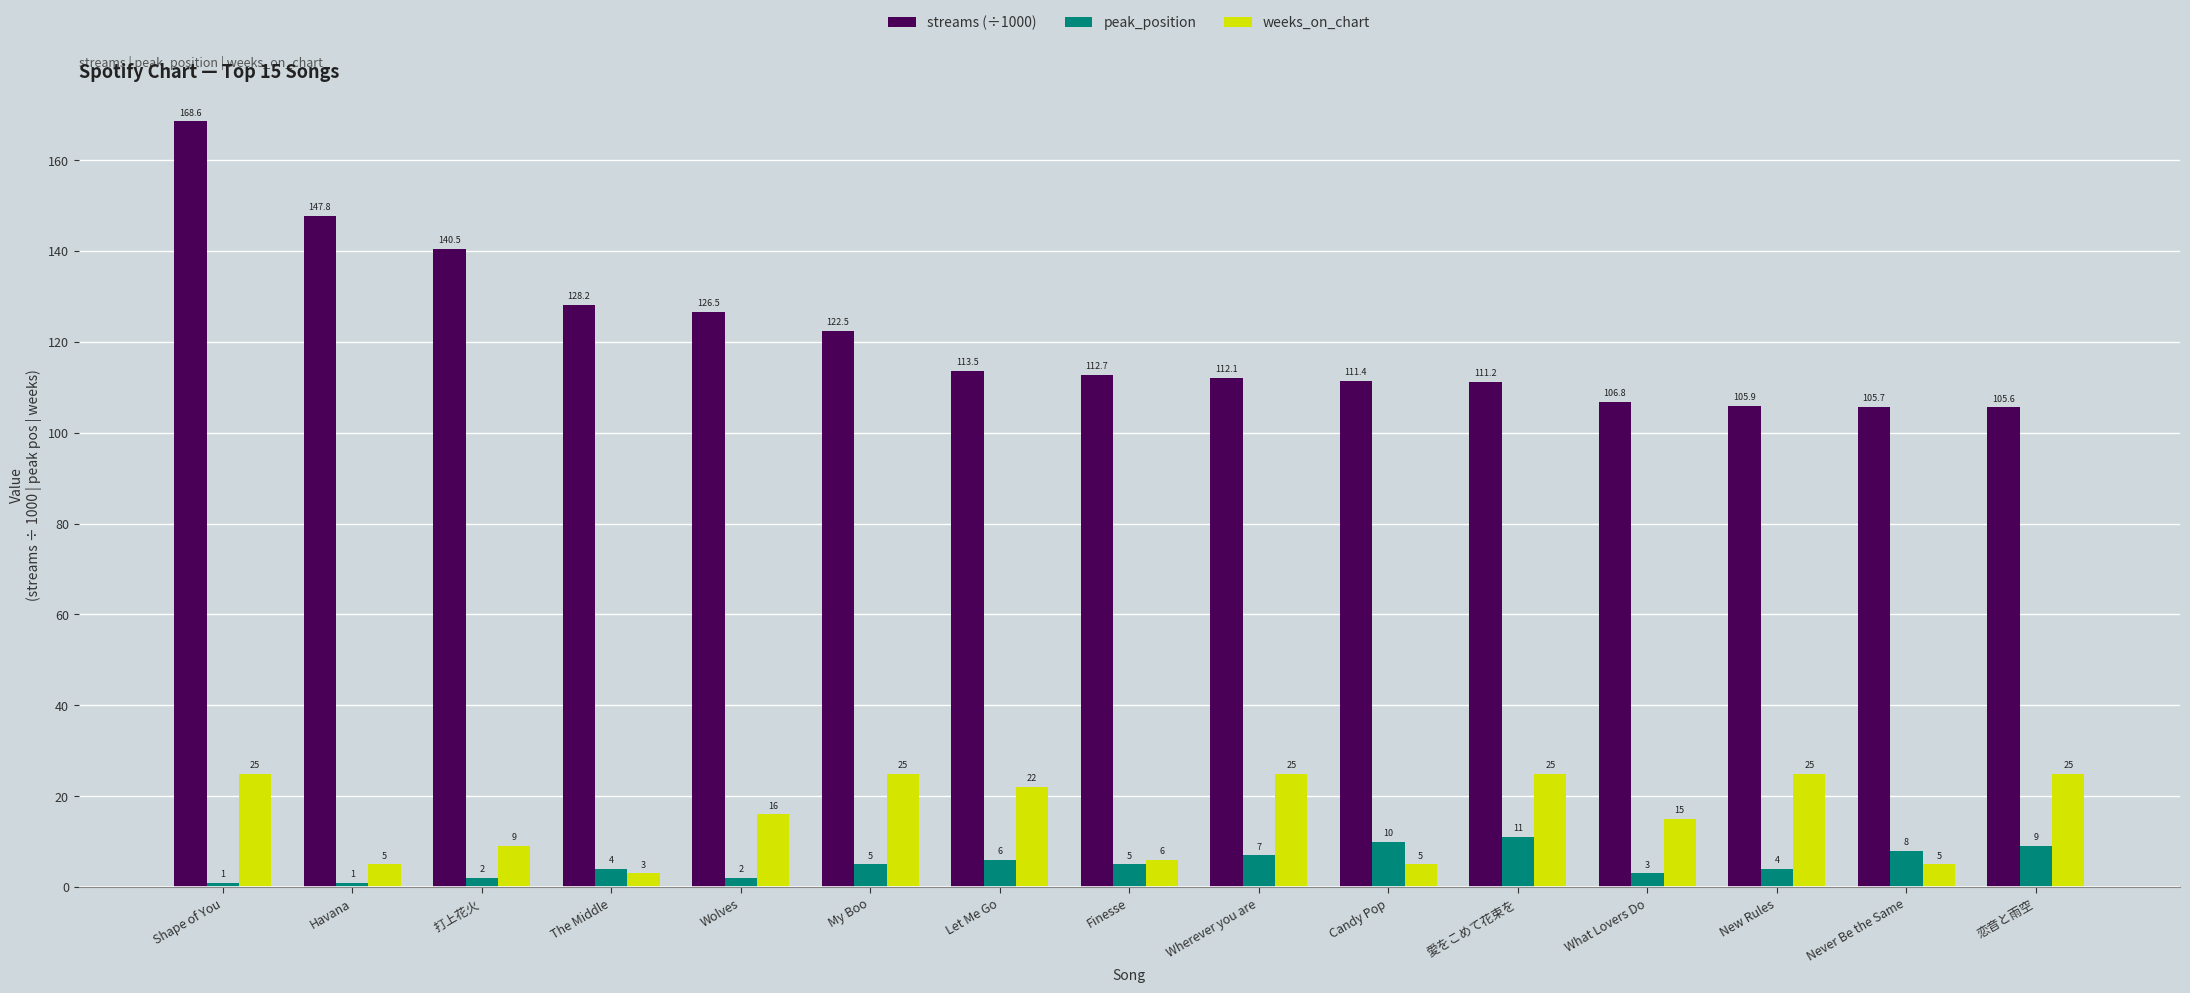

How many series are shown in this chart?

3